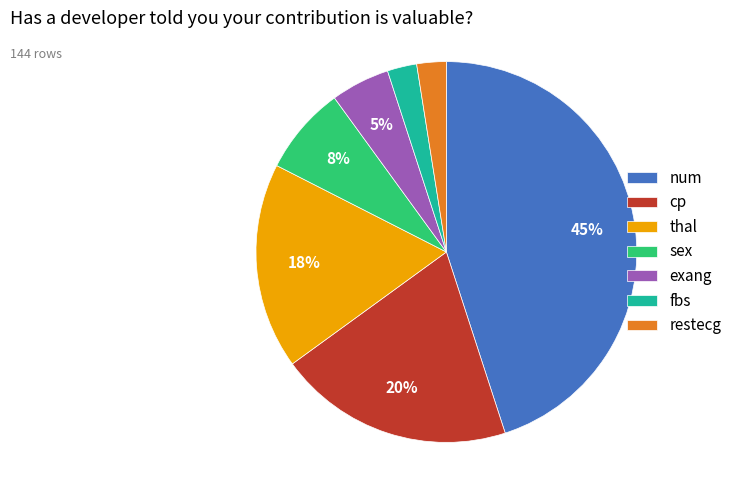

True or false: fbs accounts for 2% of the total.

True